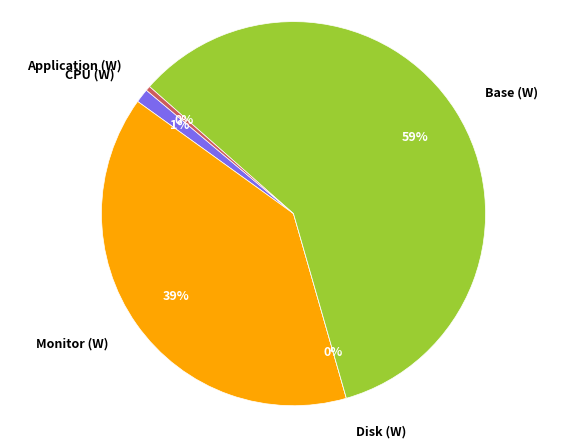

Which slice represents more than half of the pie?

Base (W)